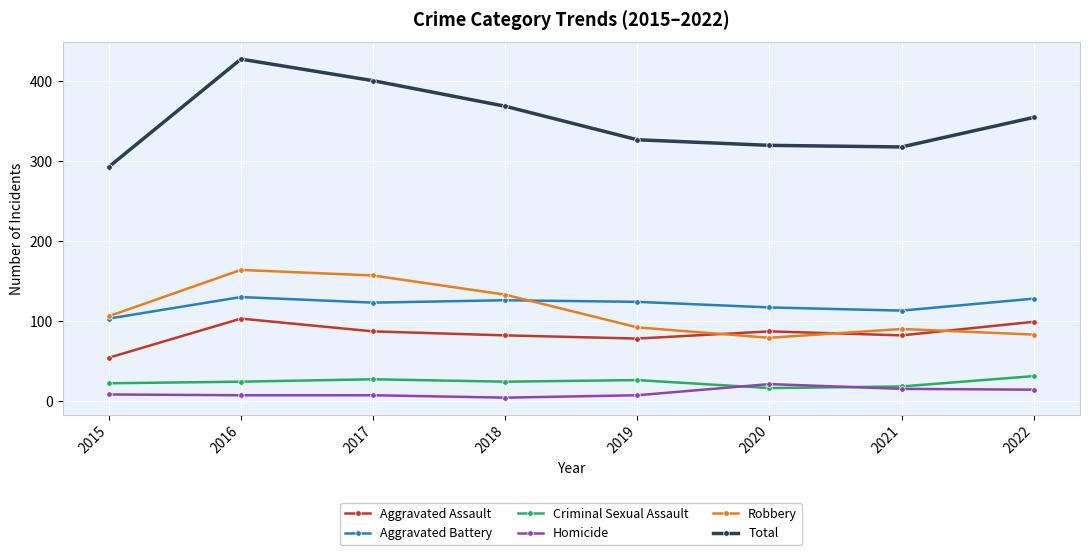

What is the value of the Aggravated Assault point at the 3rd from the left?

87